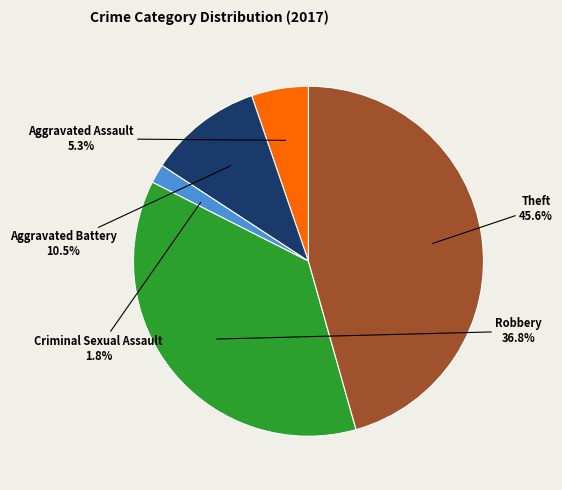

Count the number of slices in the pie.

5